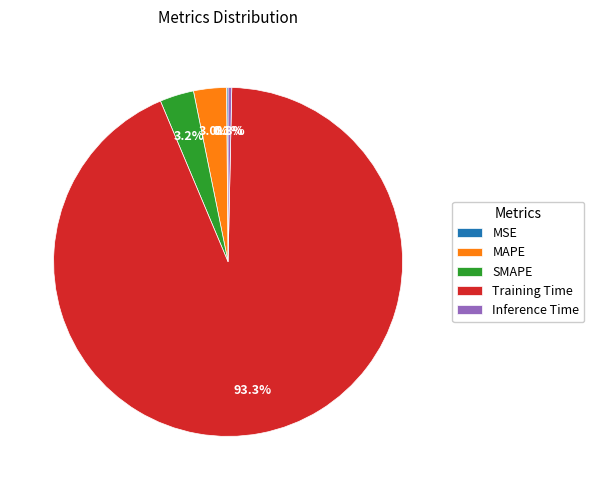

Which slice is the largest?

Training Time